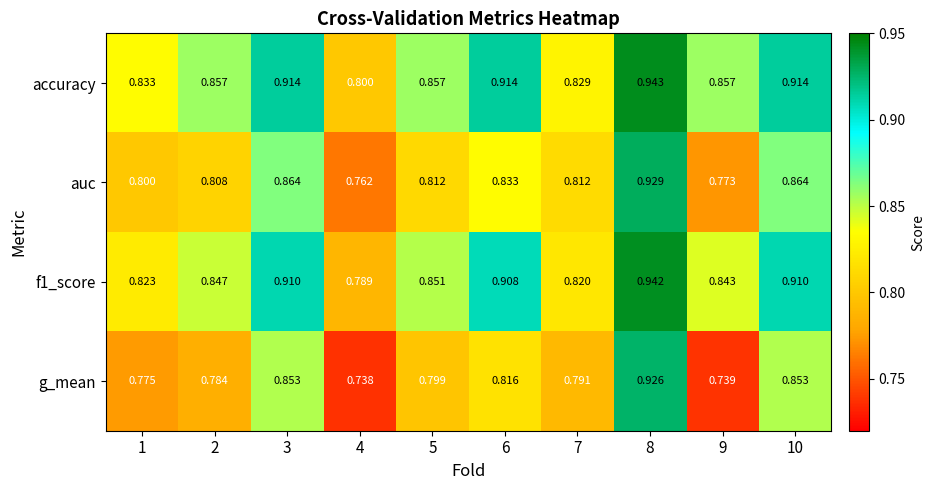

Is the value of g_mean at 2 greater than the value of auc at 9?

Yes